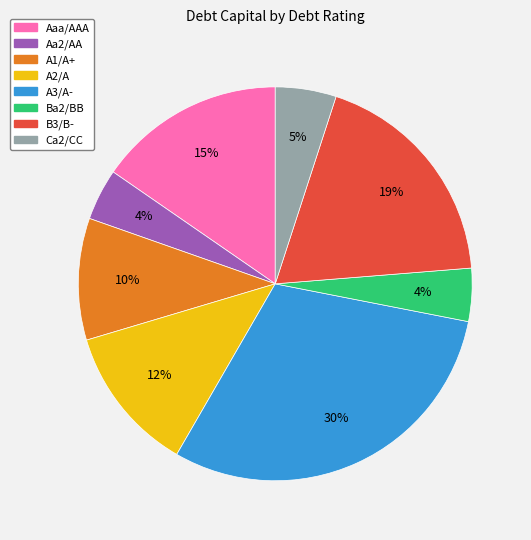

Is there a majority slice in this chart?

No